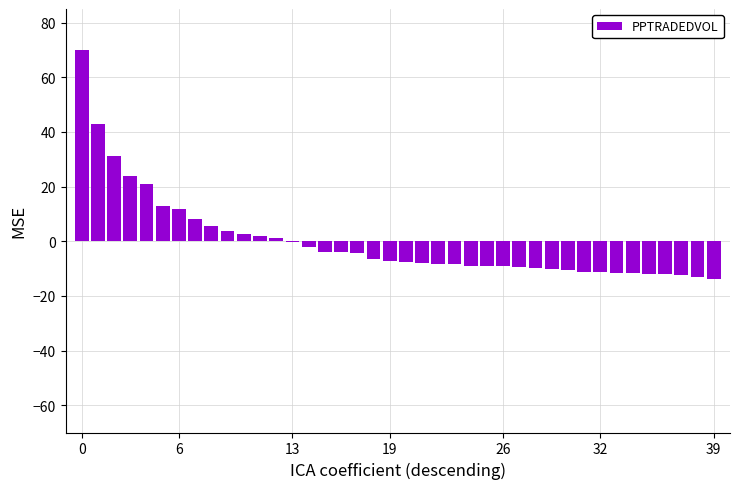

What is the value of the 18th bar from the left?

-4.4